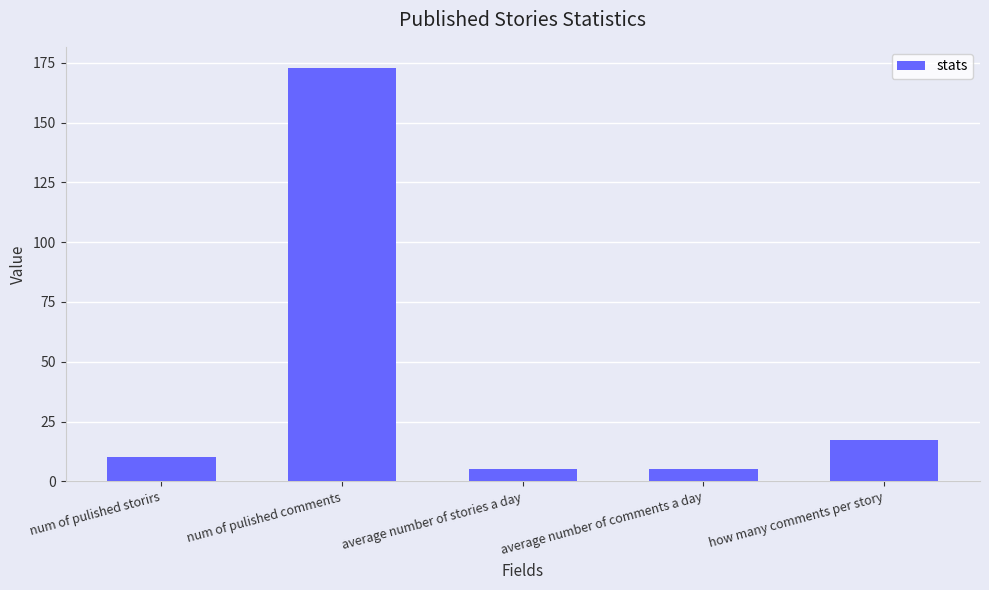

How many data points are less than 10?

2